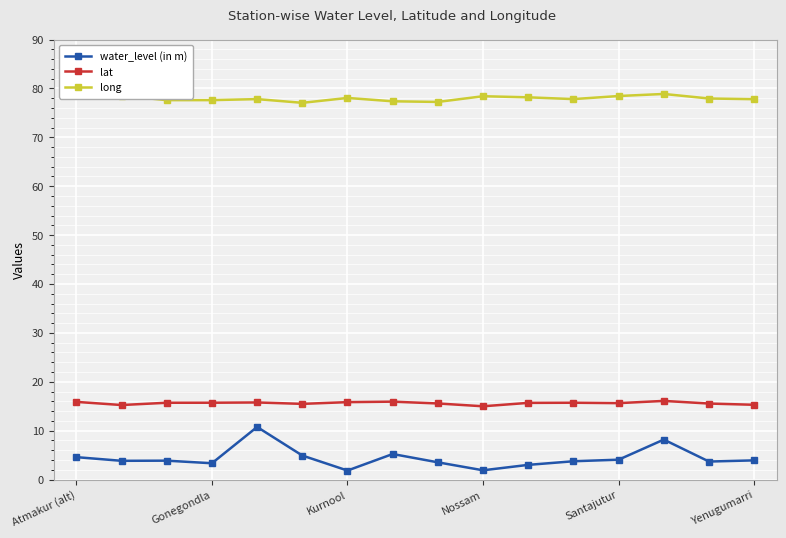

What is the minimum value shown in the chart?

1.9